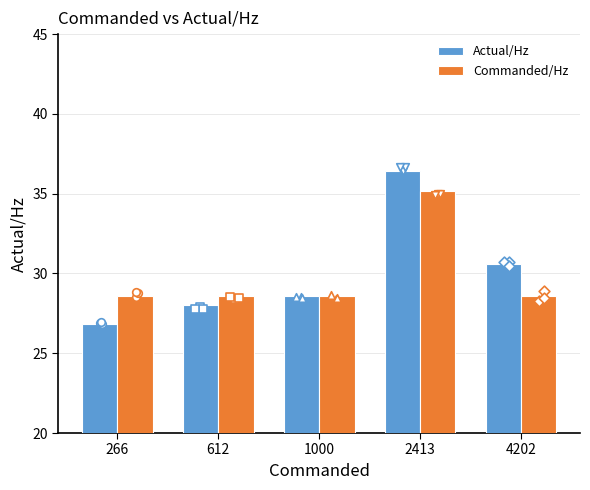

Which series has the largest total across all categories?

Actual/Hz